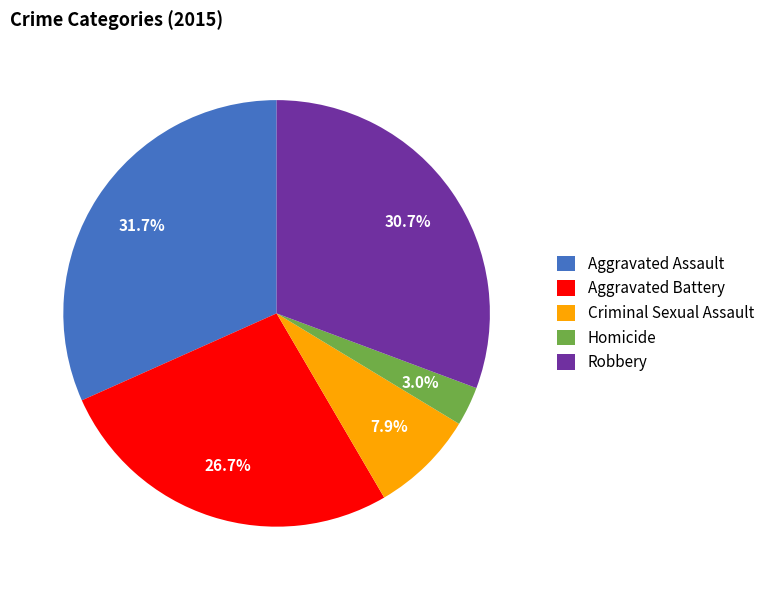

Count the number of slices in the pie.

5